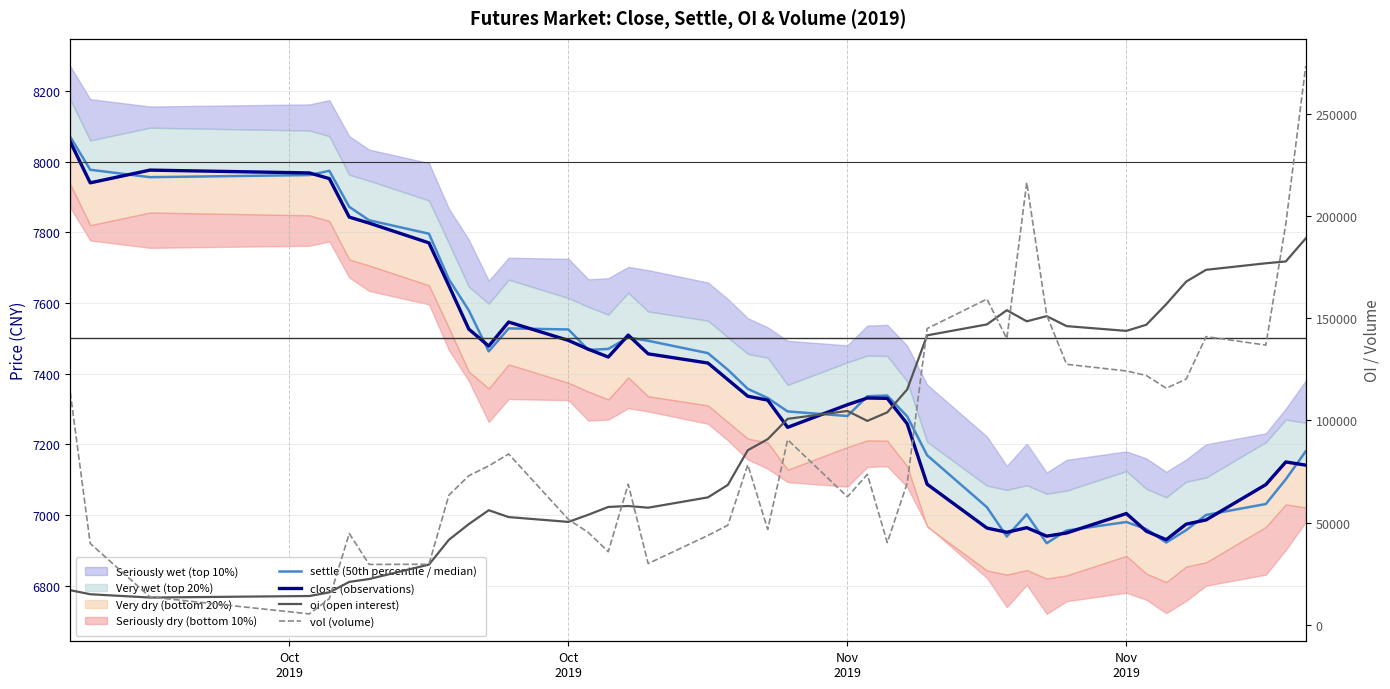

Reading left to right, transcribe all the data shown in this chart.

settle (50th percentile / median): 8070	7977	7956	7962	7974	7872	7834	7796	7667	7579	7463	7528	7525	7467	7470	7502	7493	7458	7411	7357	7331	7293	7280	7336	7338	7279	7169	7022	6939	7002	6920	6956	6980	6960	6922	6957	7000	7031	7101	7180
close (observations): 8056	7940	7976	7968	7952	7843	7826	7770	7649	7526	7478	7546	7494	7469	7447	7509	7456	7430	7383	7336	7325	7248	7312	7331	7330	7258	7087	6963	6951	6964	6940	6949	7004	6954	6930	6974	6986	7086	7150	7141
oi (open interest): 17058	15074	13464	14208	15982	21110	22516	29566	41682	49354	56138	52790	50434	53952	57744	58202	57380	62422	68518	85466	90862	100808	104660	99802	103980	115178	141620	146960	153906	148480	151002	146132	143798	146794	156852	167874	173650	176850	177746	188986
vol (volume): 113696	39914	13738	5470	12898	44770	29642	29722	63492	72992	77818	83618	51658	45254	35850	68886	30064	43822	48806	78382	46746	90632	62688	73658	40314	69388	144936	159342	140044	216358	151534	127474	124220	121994	115786	120230	141002	136864	196082	273166